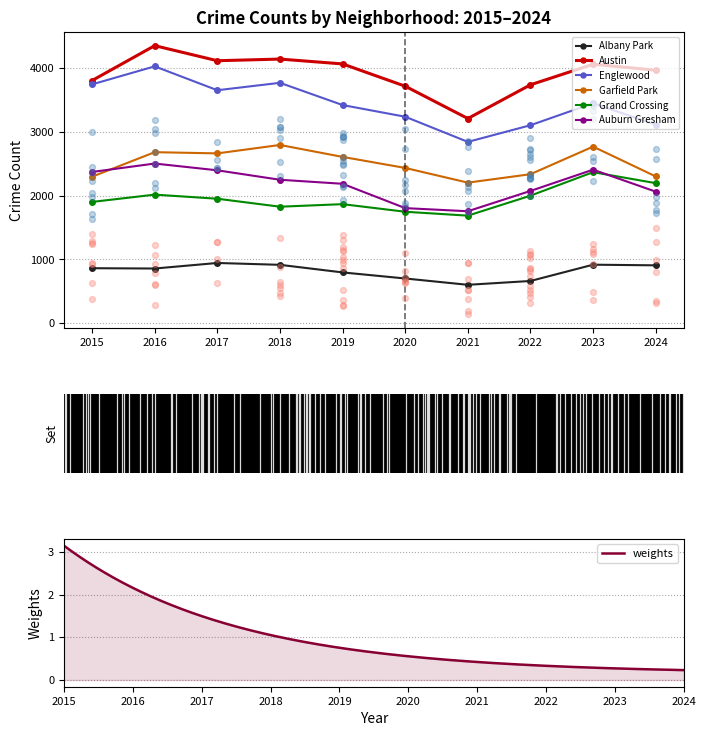

Which series has the largest Y range (max minus min)?

Englewood